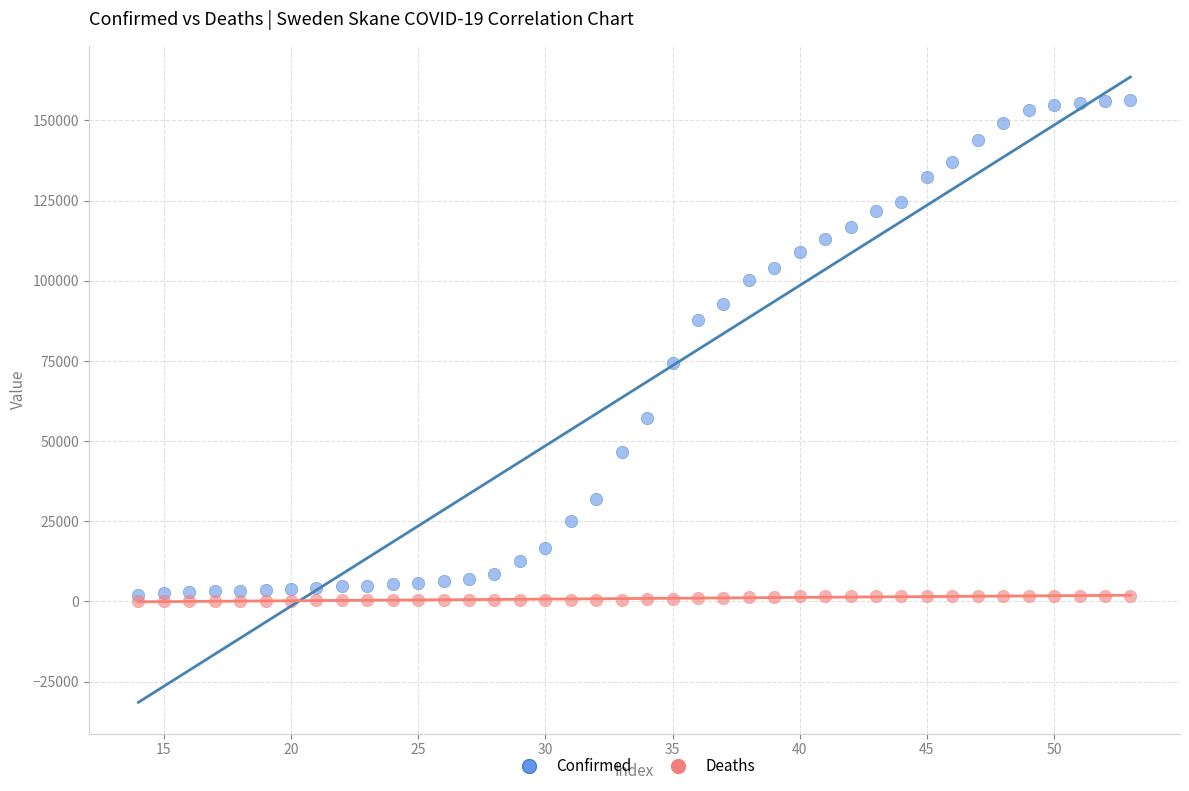

Which series reaches the minimum Y coordinate?

Deaths